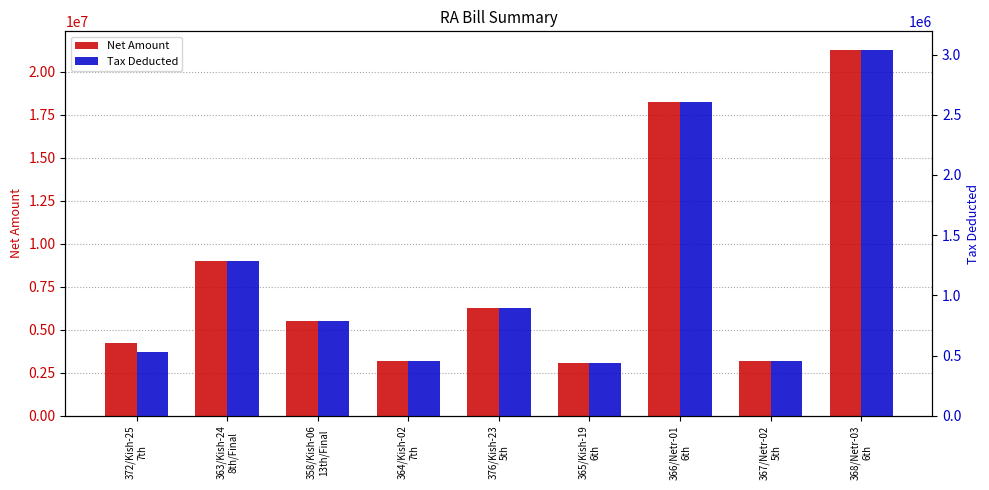

Rank the categories by Net Amount value from highest to lowest.

368/Netr-03
6th, 366/Netr-01
6th, 363/Kish-24
8th/Final, 376/Kish-23
5th, 358/Kish-06
13th/Final, 372/Kish-25
7th, 367/Netr-02
5th, 364/Kish-02
7th, 365/Kish-19
6th